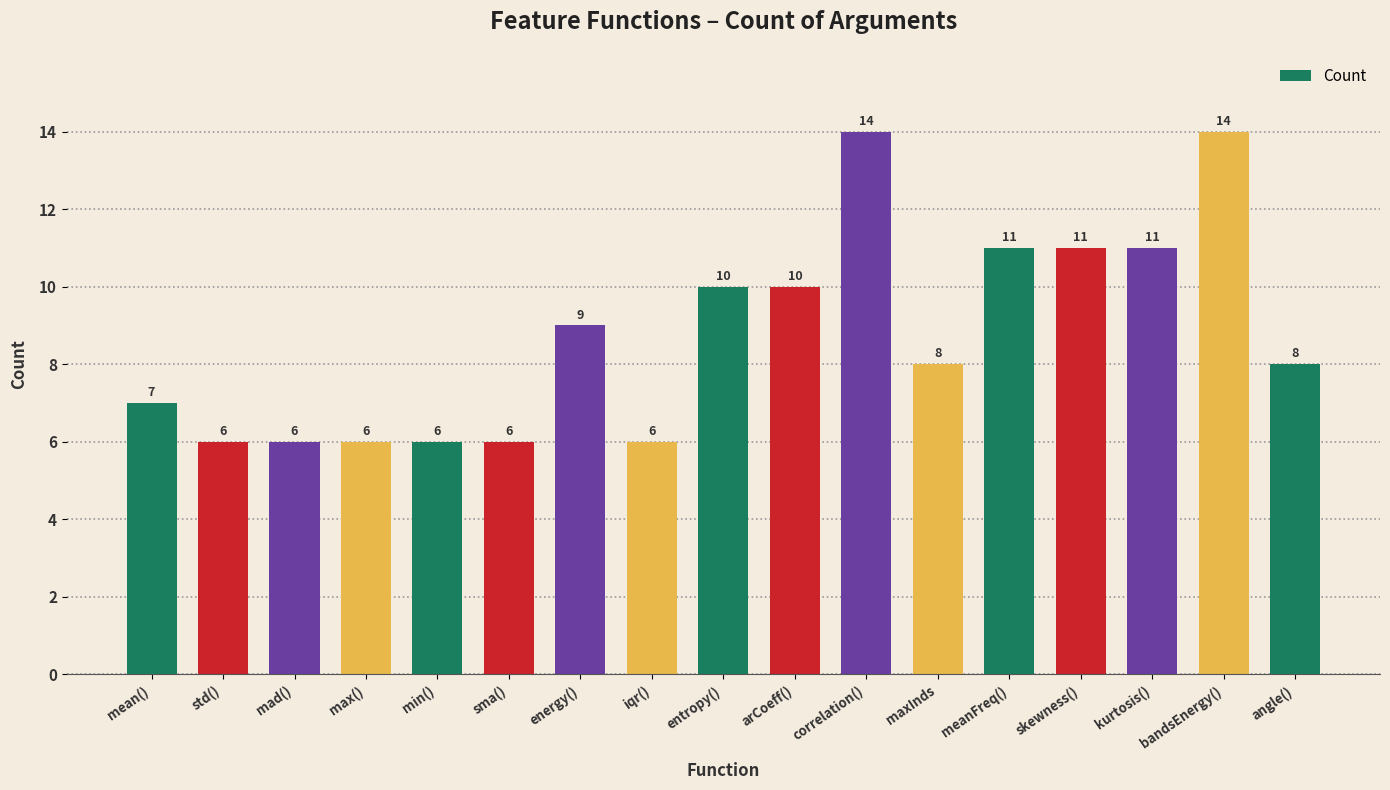

What is the label of the 5th bar from the right?

meanFreq()